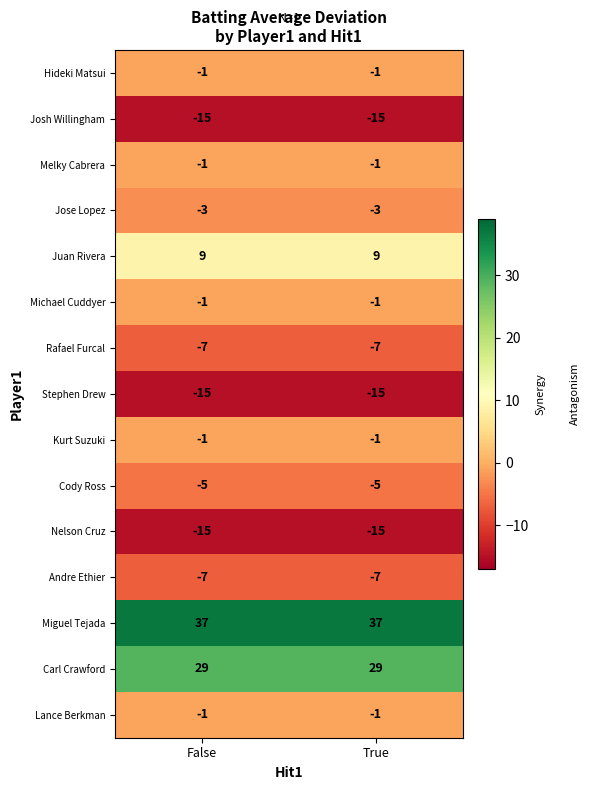

Is it true that Carl Crawford equals 45 at False?

False